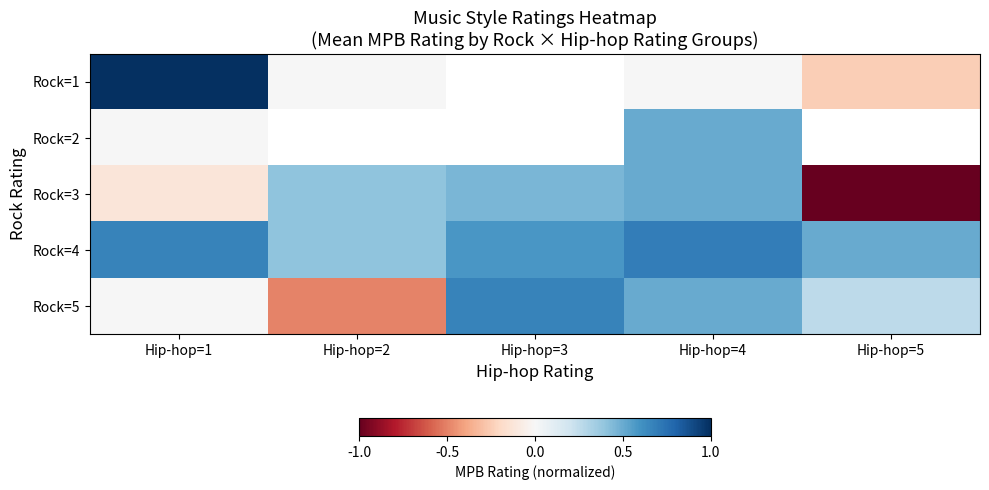

What is the difference between the highest and lowest values at Hip-hop=1?

1.1